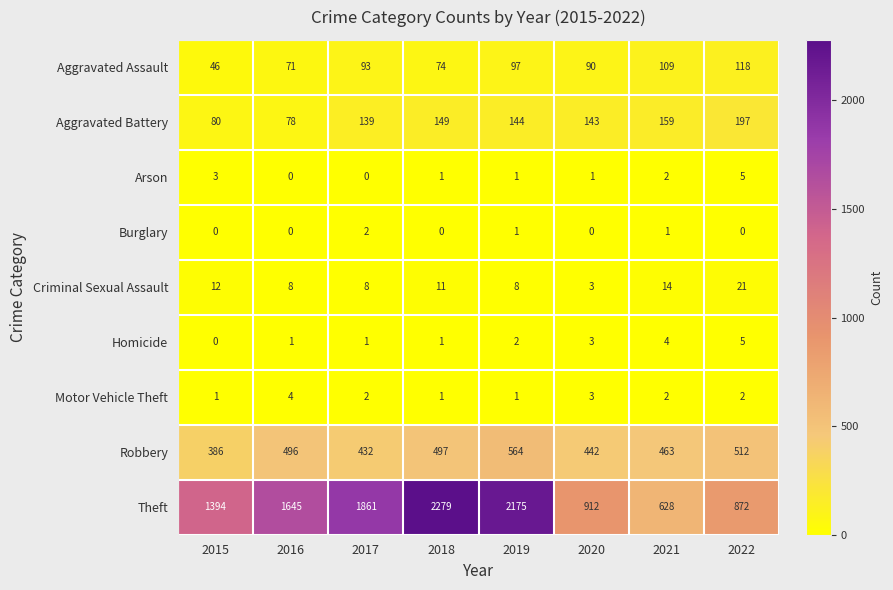

What is the maximum value shown in the chart?

2279